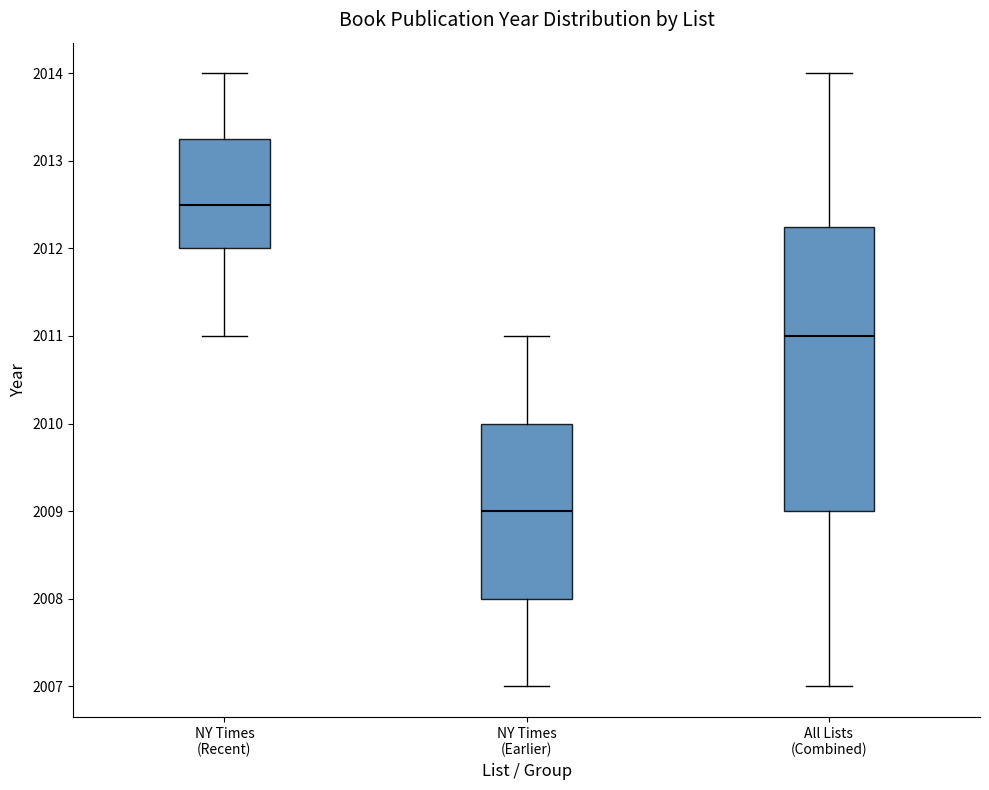

Reading left to right, read every box against the y-axis: the position of its median line, the range the box covers, and the ends of its whiskers. The values are not printed on the chart, so give them approximately, as read against the axis.

NY Times (Recent): median 2012.5, box 2012.0 to 2013.3, whiskers 2011.0 to 2014.0
NY Times (Earlier): median 2009.0, box 2008.0 to 2010.0, whiskers 2007.0 to 2011.0
All Lists (Combined): median 2011.0, box 2009.0 to 2012.3, whiskers 2007.0 to 2014.0